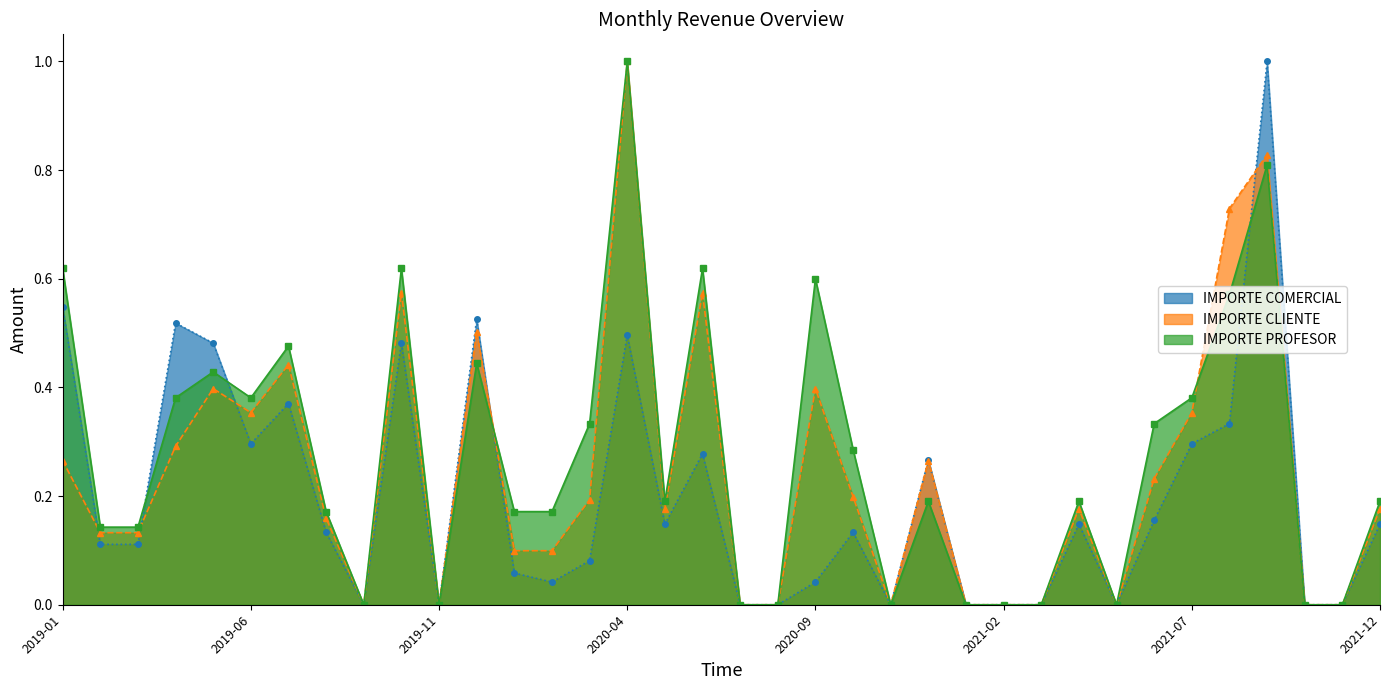

Is it true that IMPORTE COMERCIAL equals 0.0 at 2019-11?

True